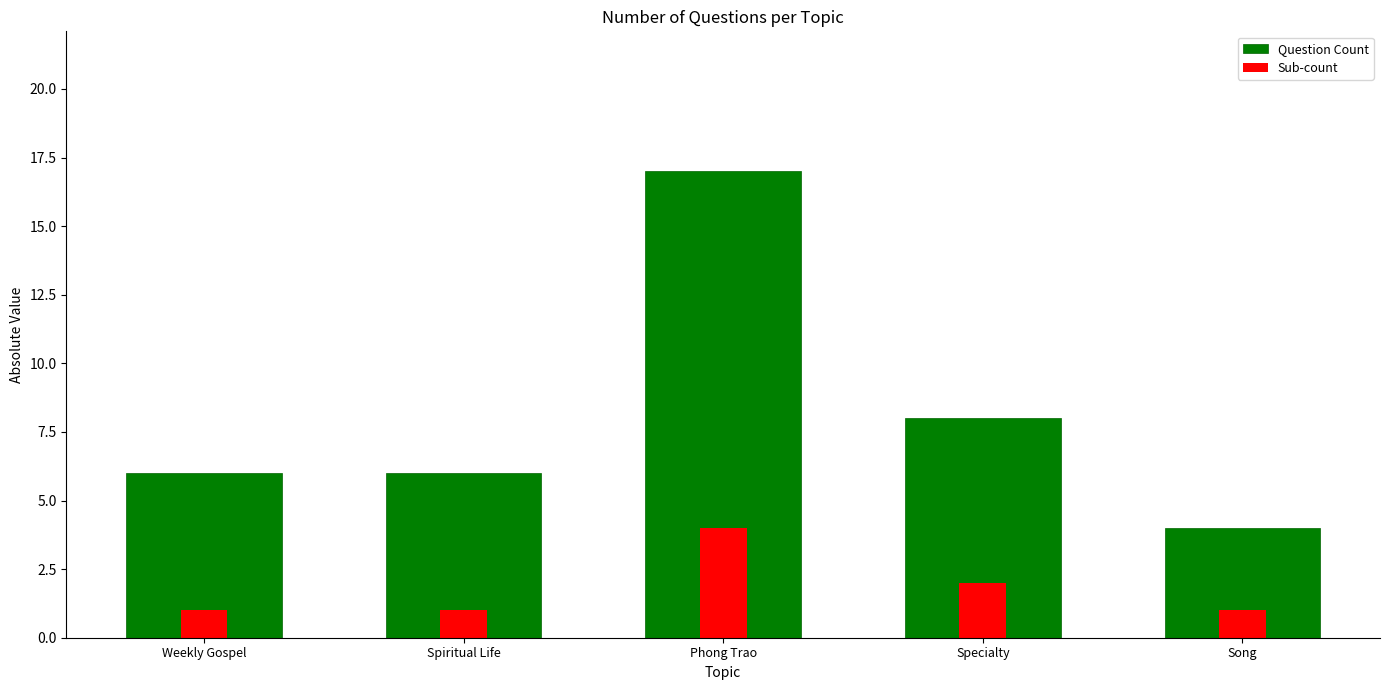

What is the sum of all Question Count values?

41